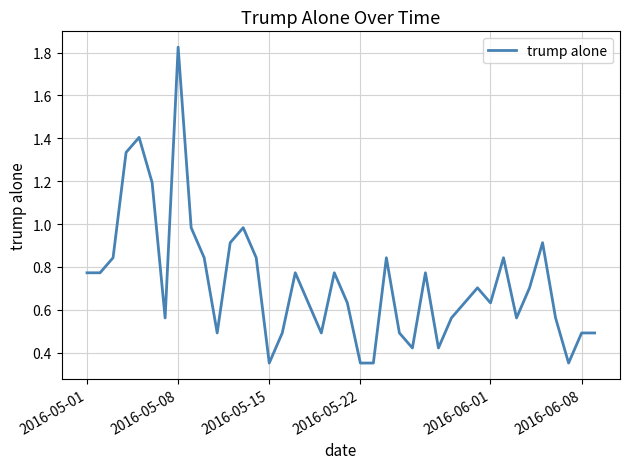

What is the average value?

0.7